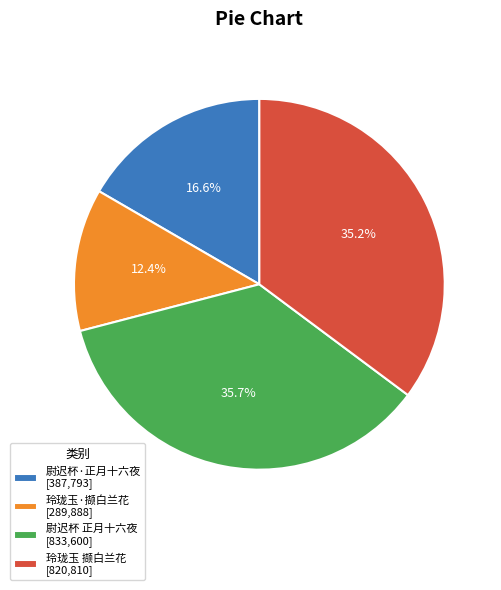

How many segments does this pie chart have?

4